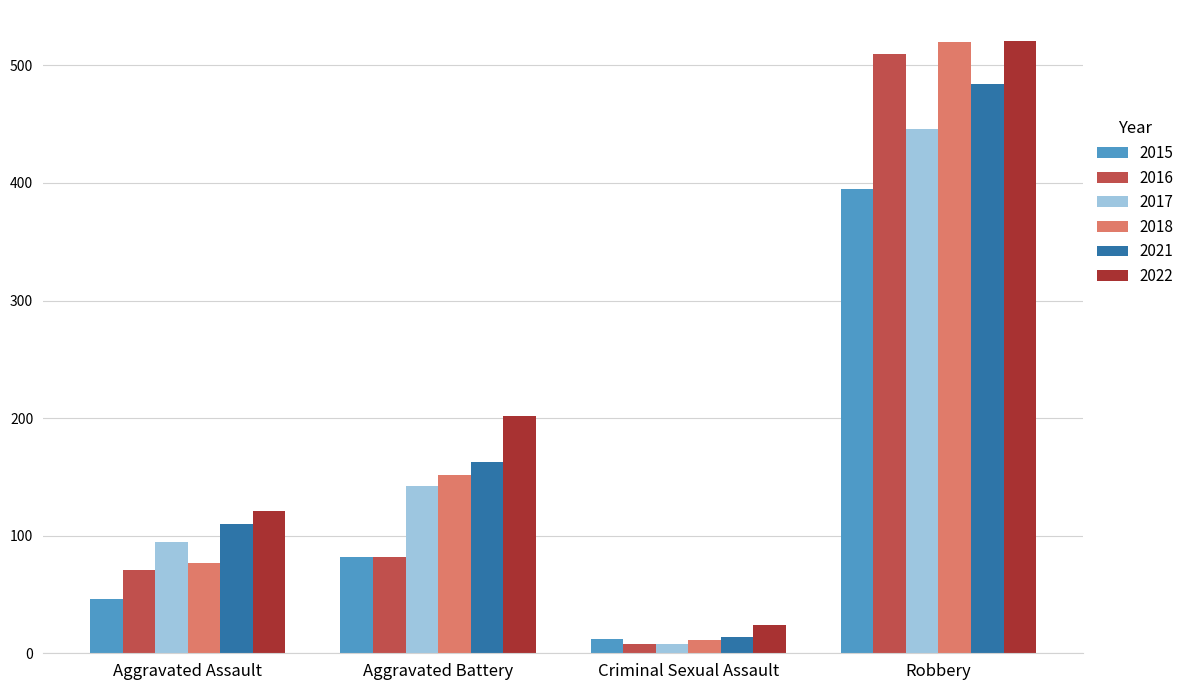

What is the difference between the highest and lowest values at Aggravated Battery?

120